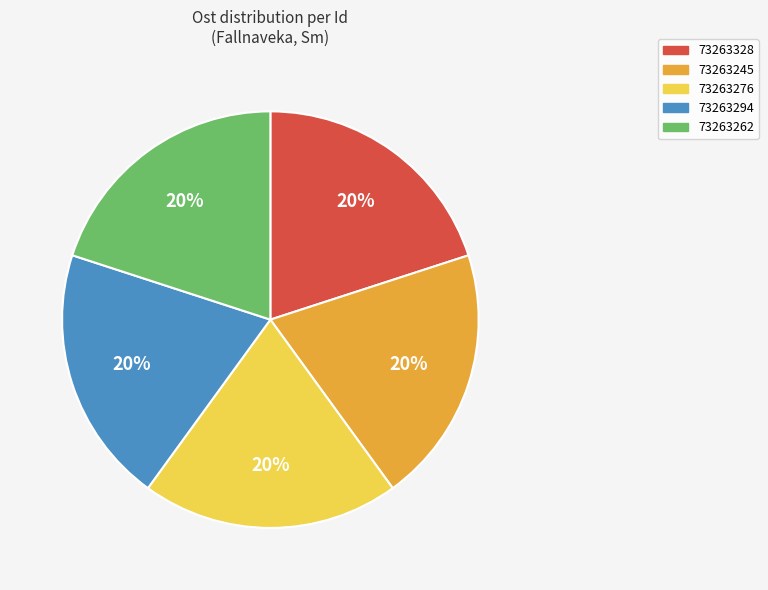

Is the sum of 73263294 and 73263262 greater than half?

No